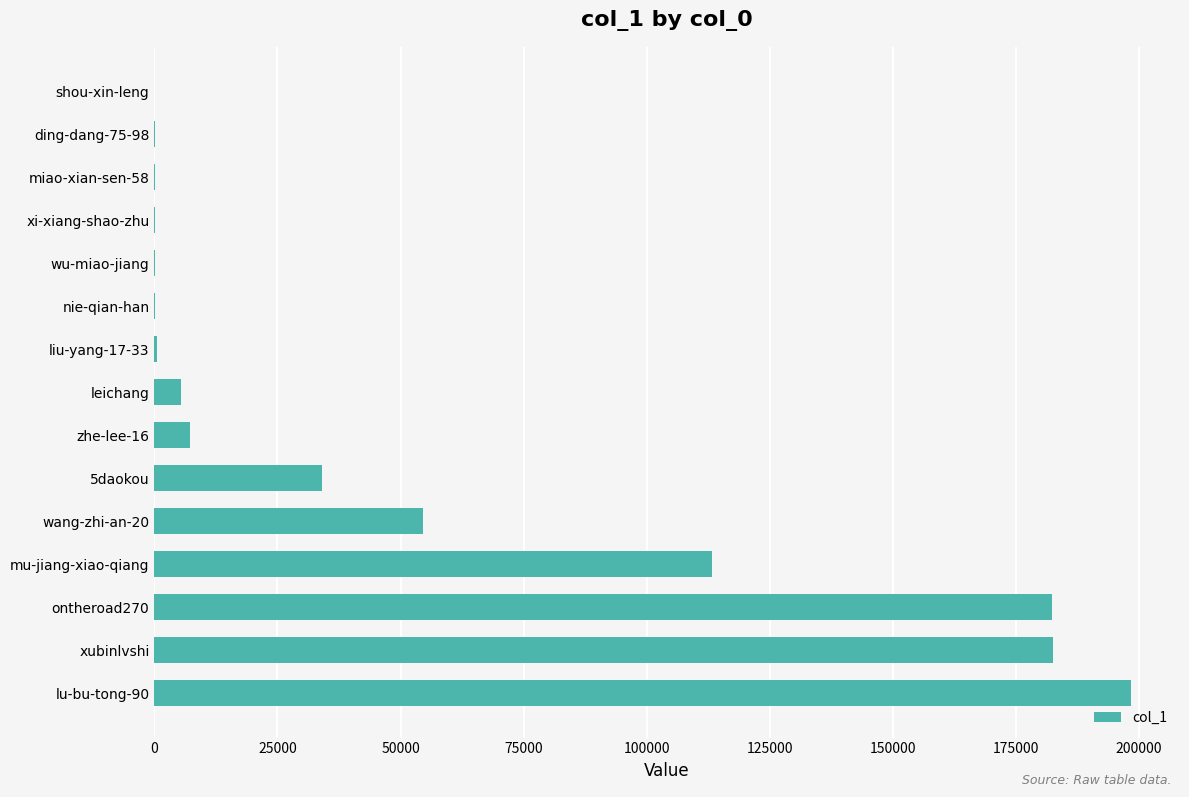

Which label corresponds to the largest value in the chart?

lu-bu-tong-90